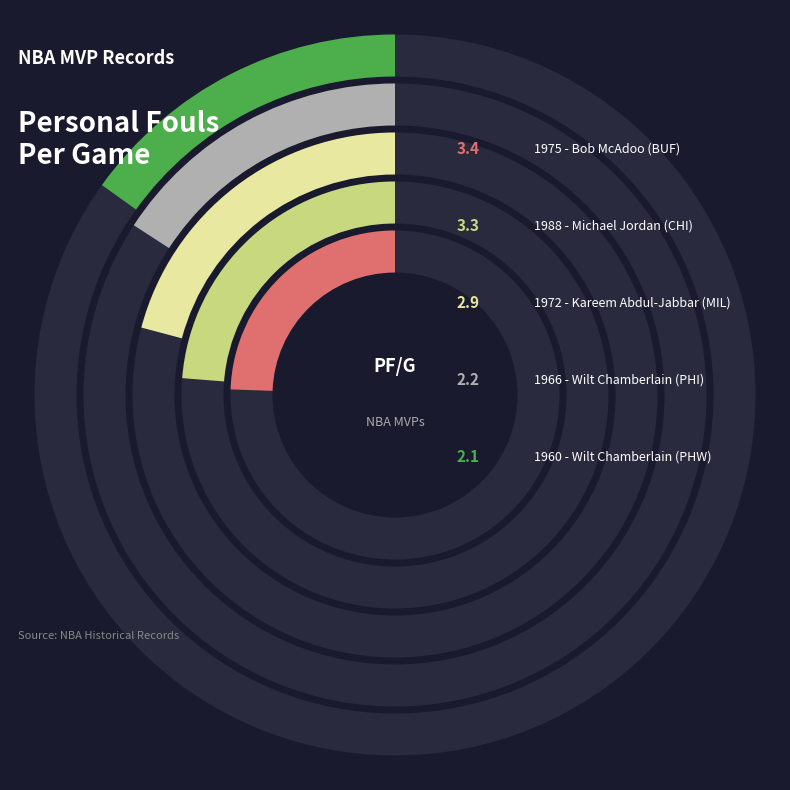

Is there a majority slice in this chart?

No